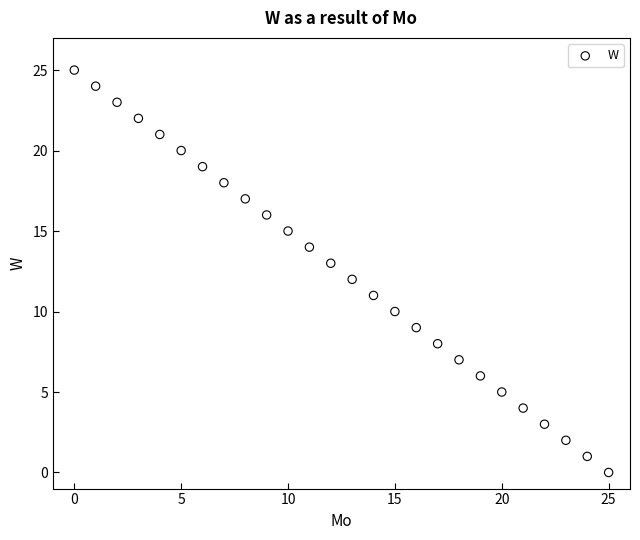

What is the range of Y values (max minus min)?

25